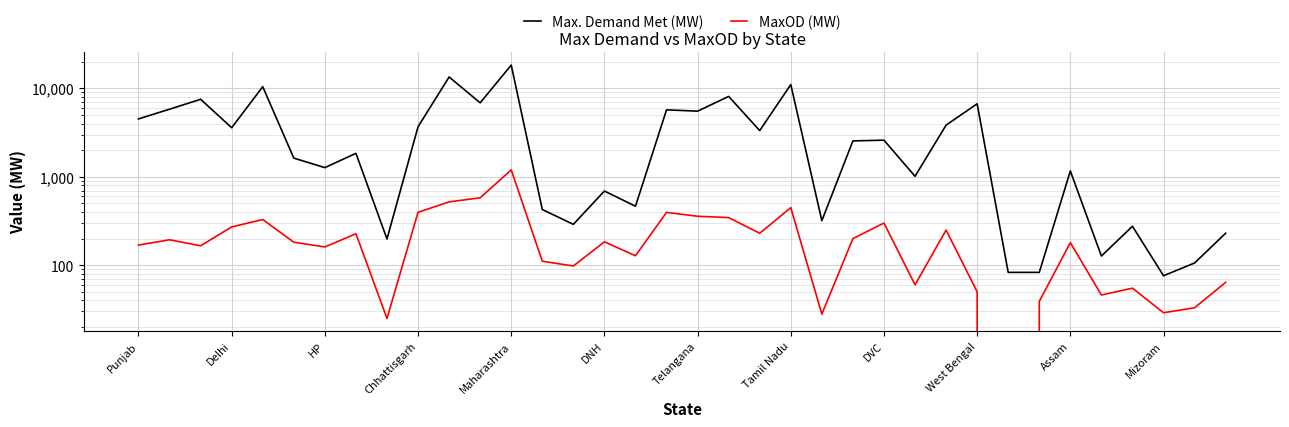

True or false: MaxOD (MW) and Max. Demand Met (MW) cross at least once.

False